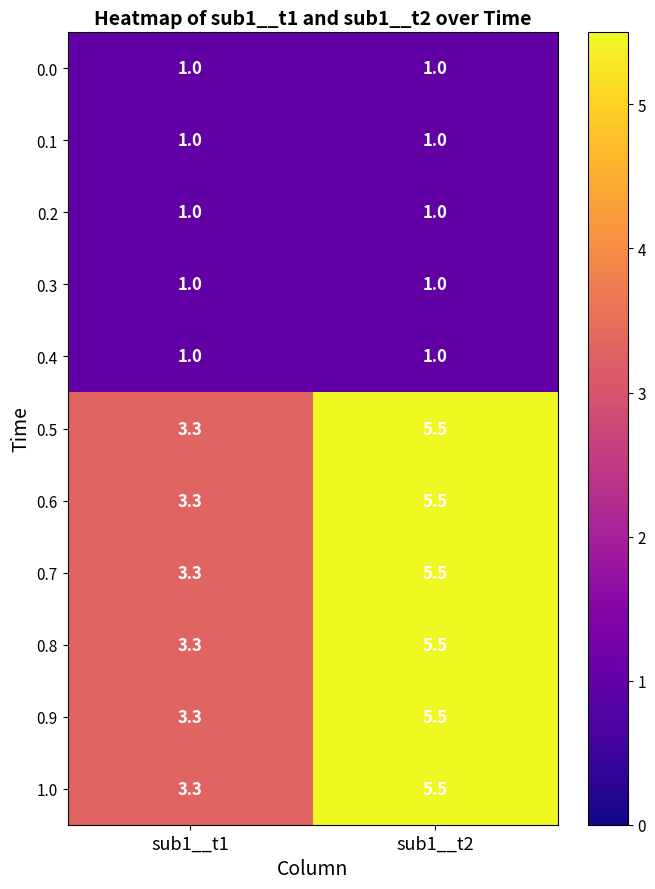

Where is 0.9 nearest to the value 4?

sub1__t1